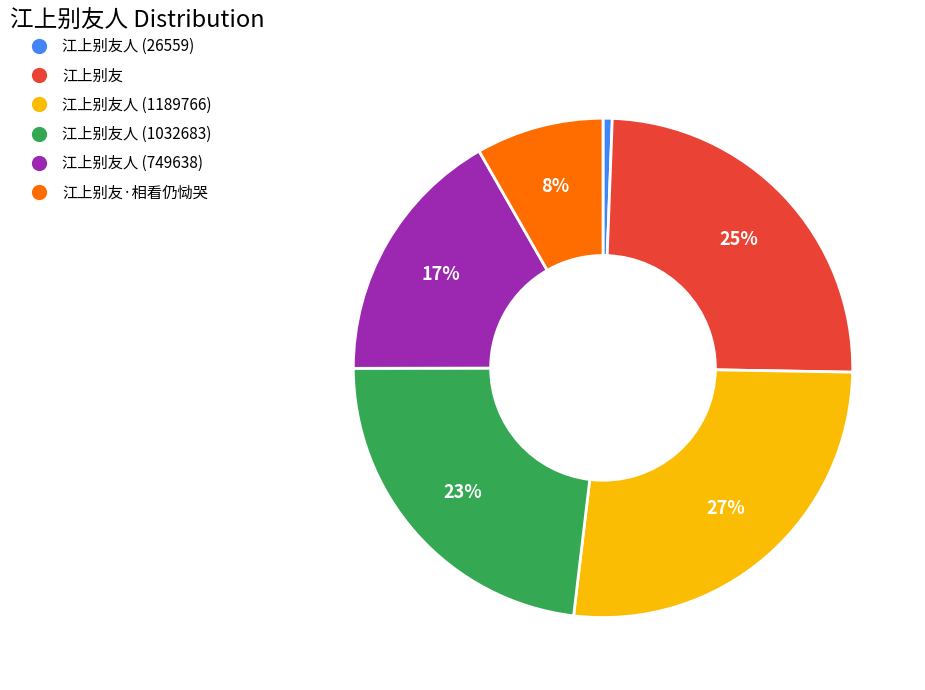

Does any single category account for the majority?

No